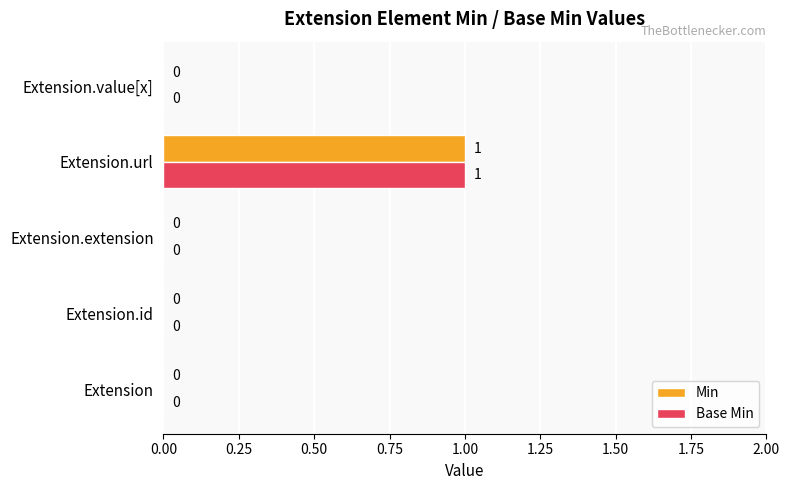

How many values in Min are above zero?

1